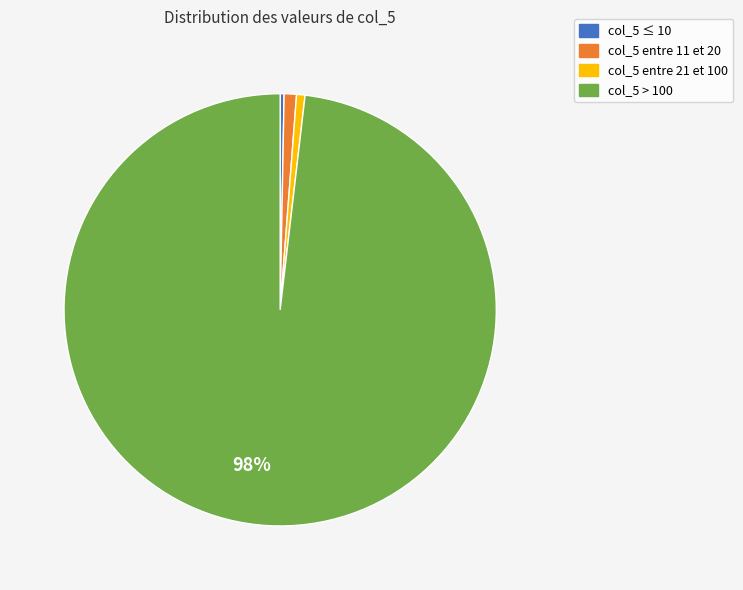

Is col_5 entre 21 et 100 the majority of the pie?

No